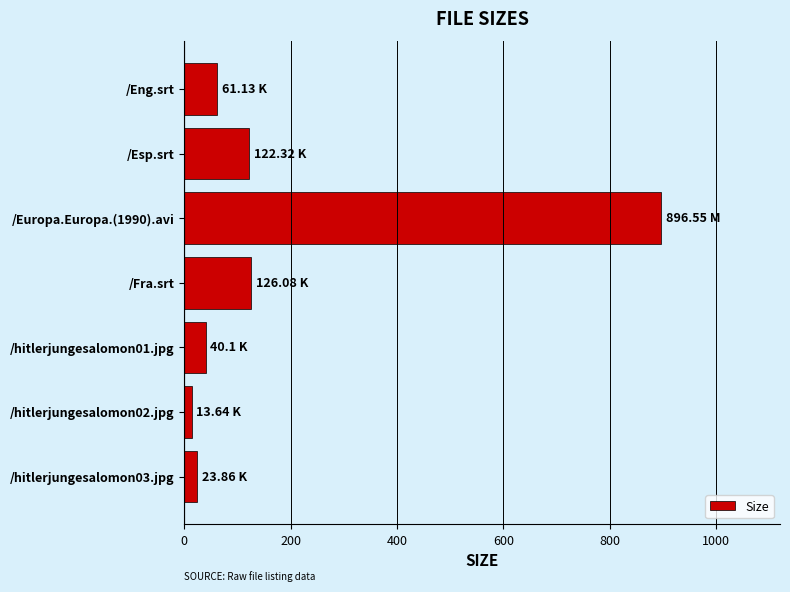

Approximately how many times larger is the value at /hitlerjungesalomon01.jpg compared to /hitlerjungesalomon03.jpg?

1.7